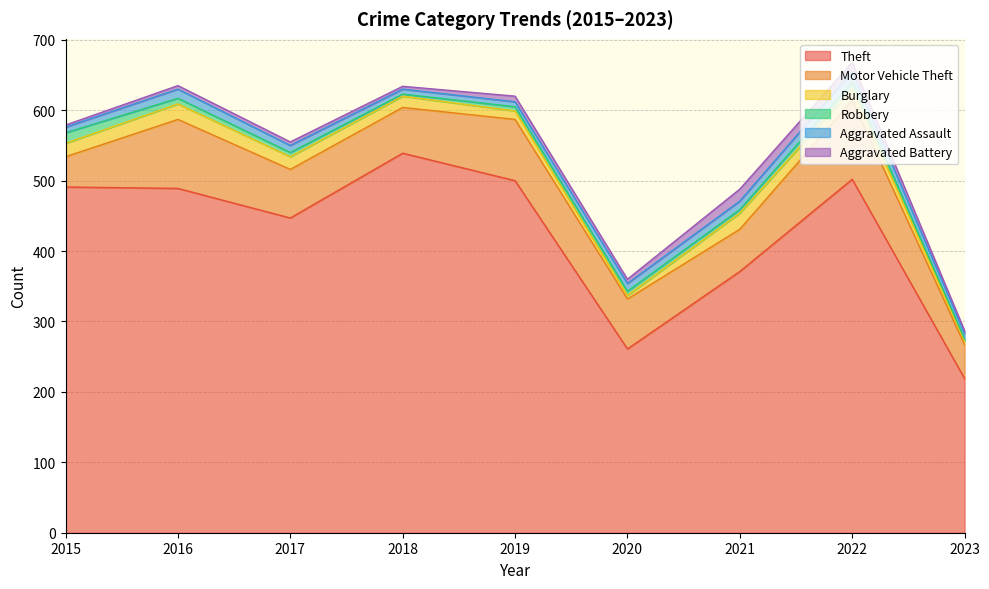

At which label is Theft closest to 379?

2021